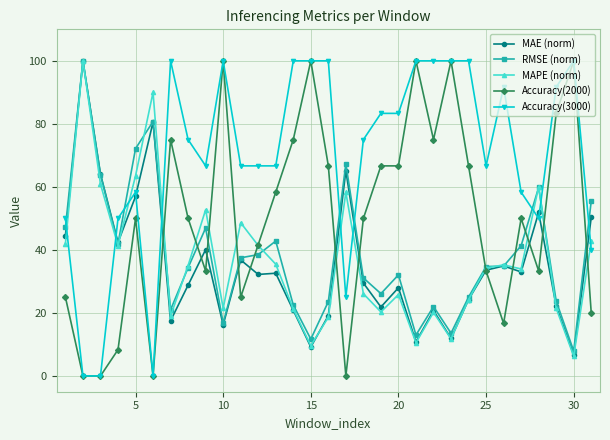

What is the value of the MAE (norm) point at the 7th from the left?

17.5